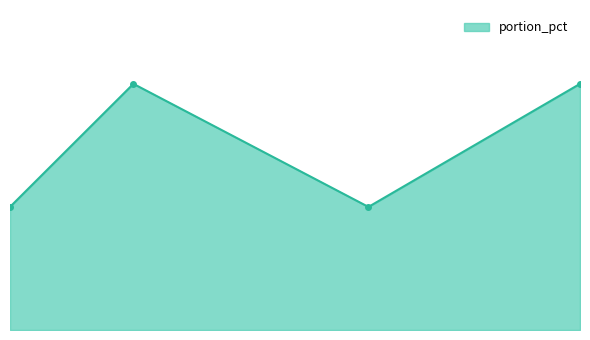

How many points are higher than both their immediate neighbors (excluding endpoints)?

1